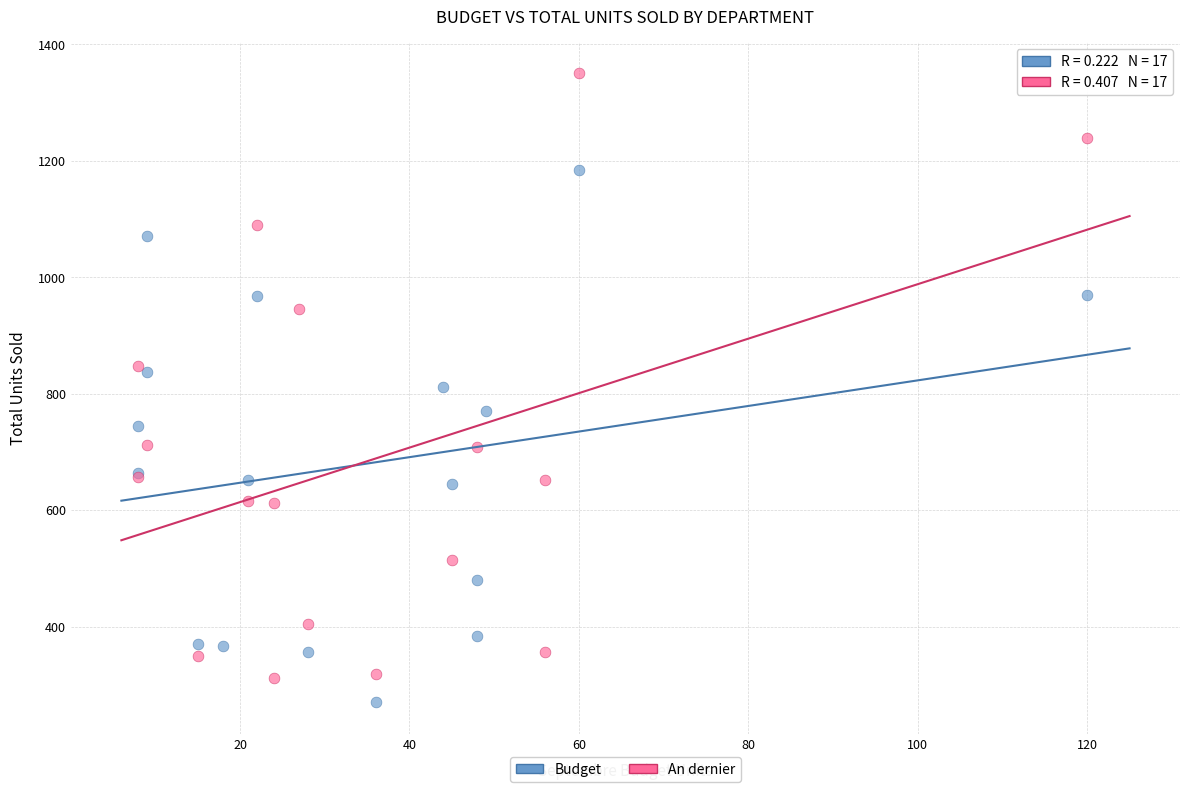

What are all the series names shown in the legend?

Budget, An dernier